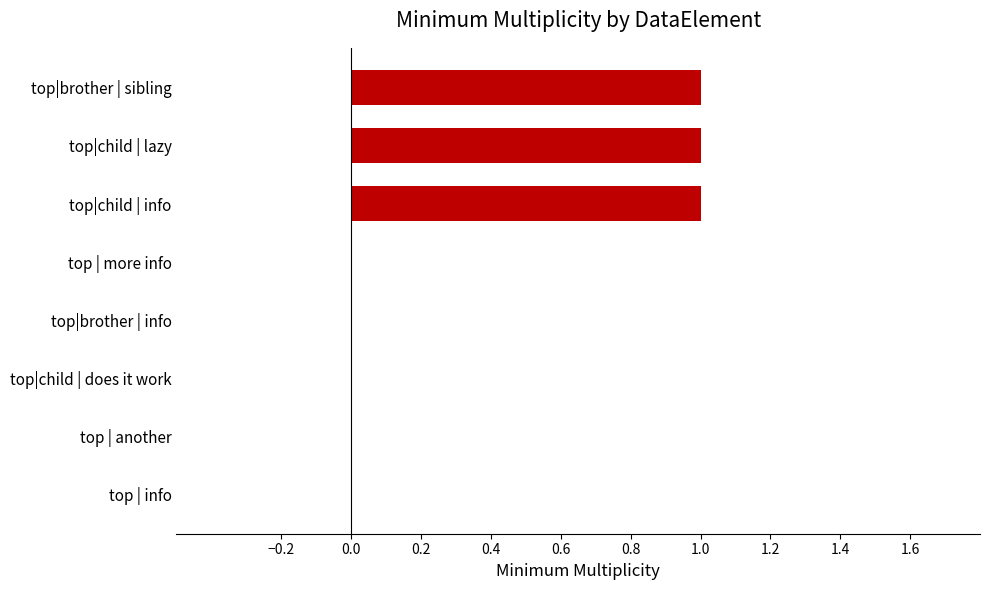

Is it true that the value at top|child | lazy is 1?

True